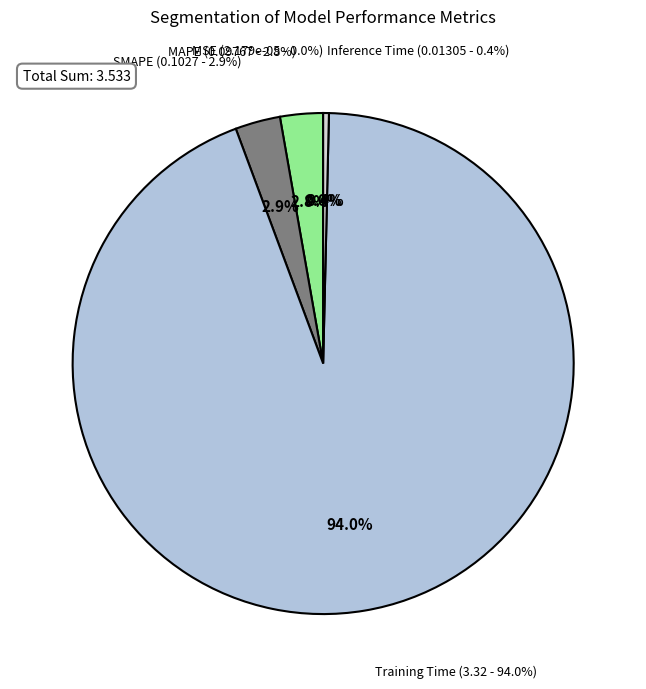

Which slice is the largest?

Training Time